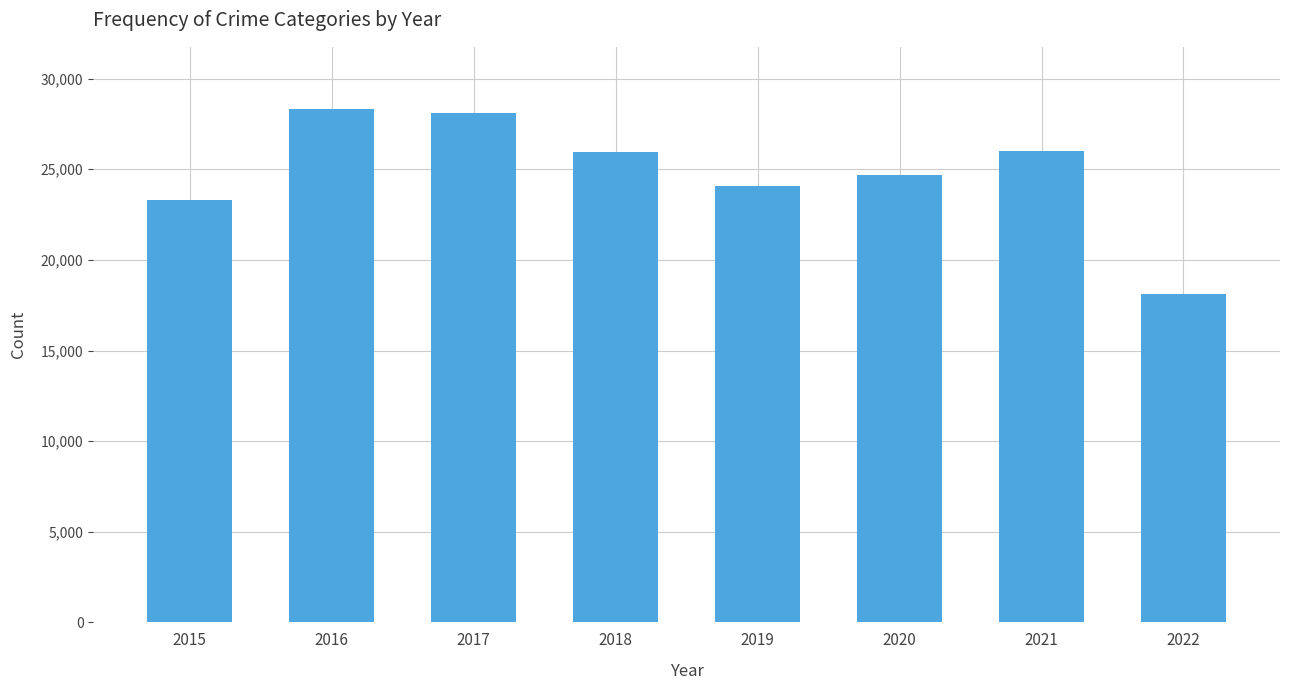

What is the average value?

24820